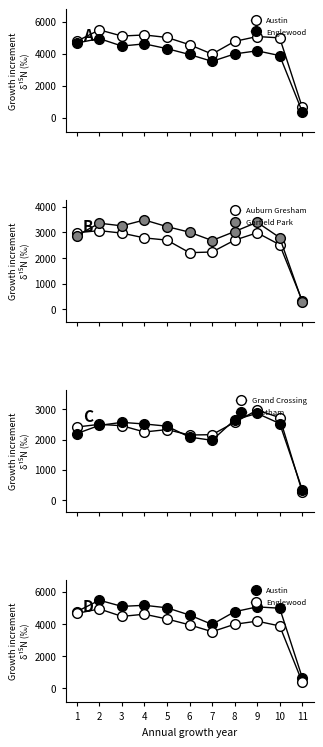

True or false: Auburn Gresham and Englewood cross at least once.

False